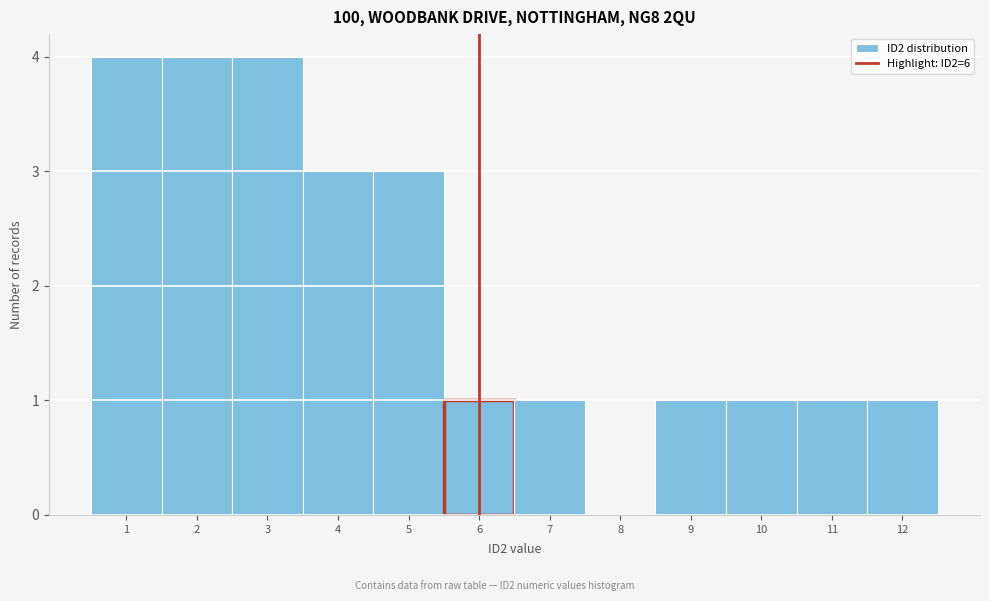

How tall is the bar that spans 6.5 to 7.5 on the x-axis? The values are not printed on the chart, so give them approximately, as read against the axis.

1